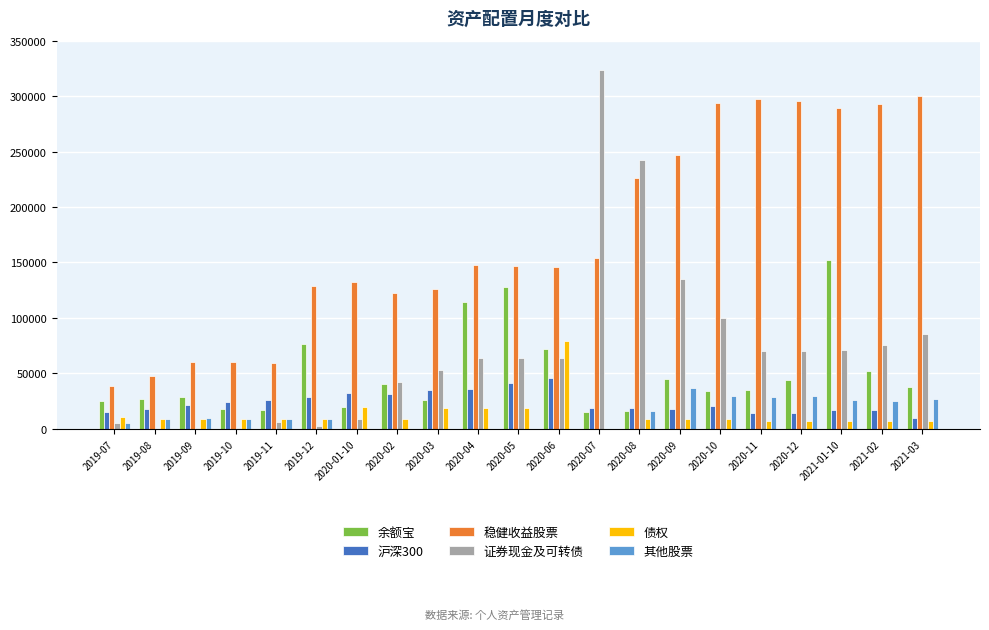

Are the bars grouped side by side (vs. stacked)?

Yes